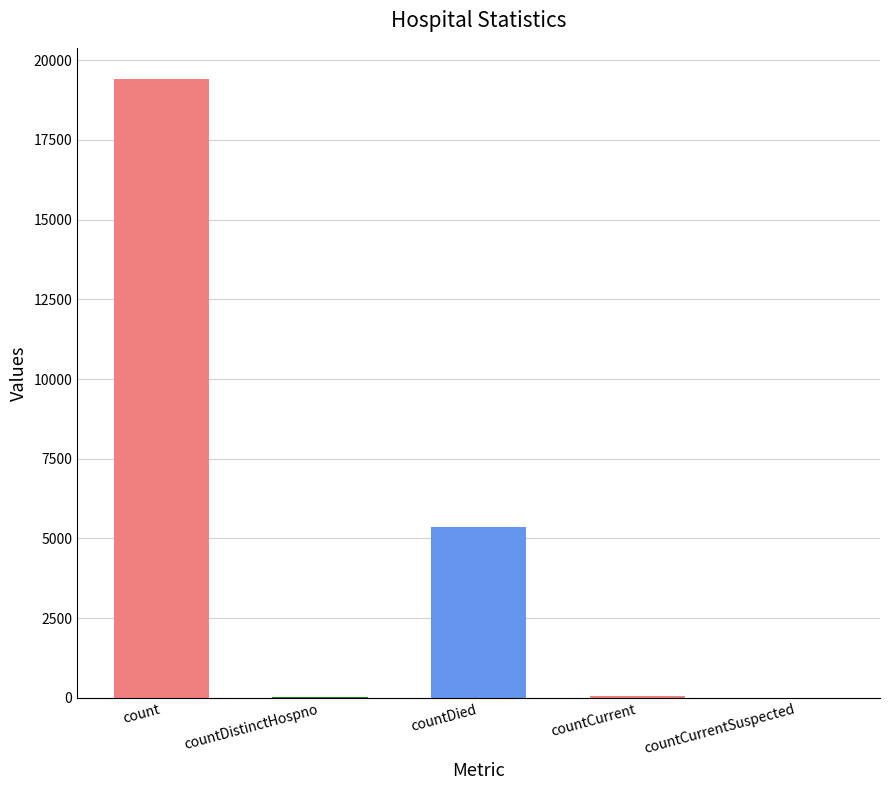

How many distinct data groups are displayed?

1